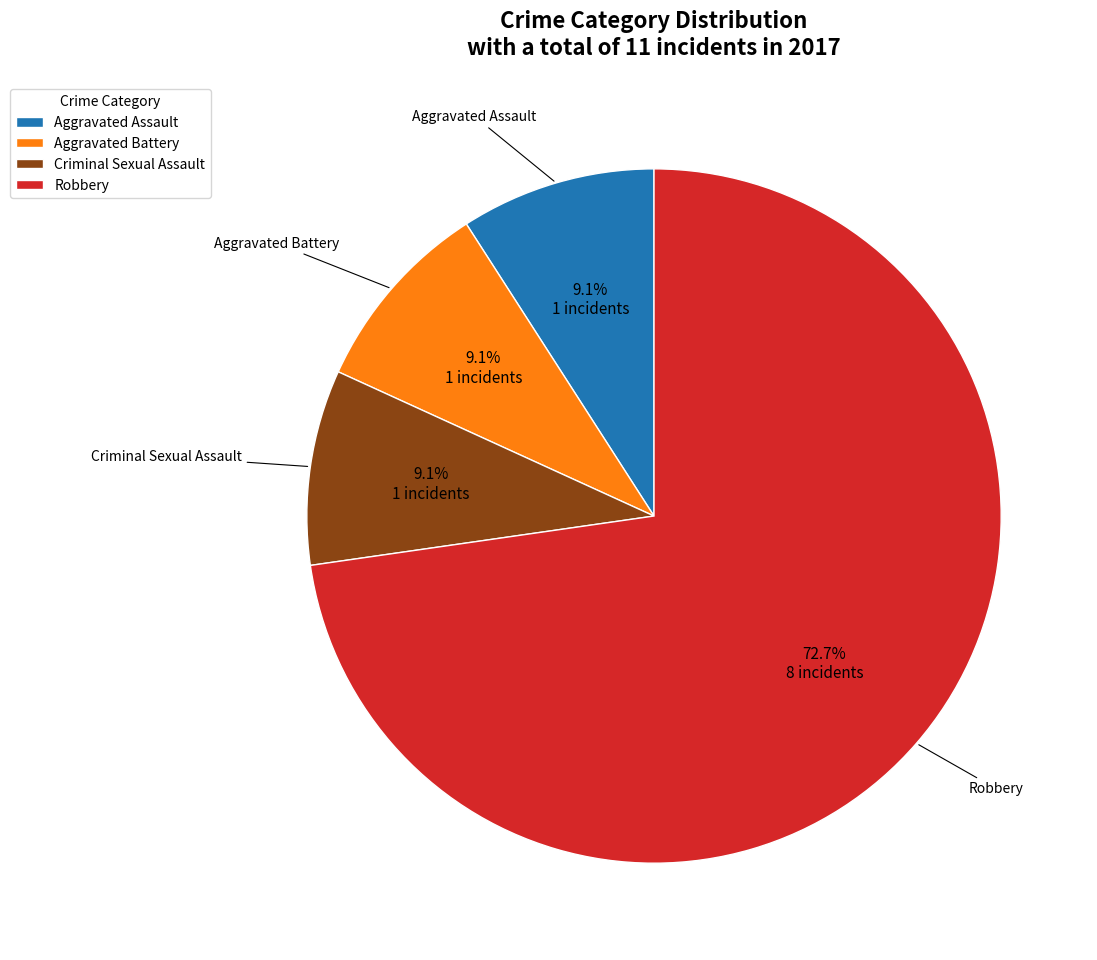

Count the number of slices in the pie.

4